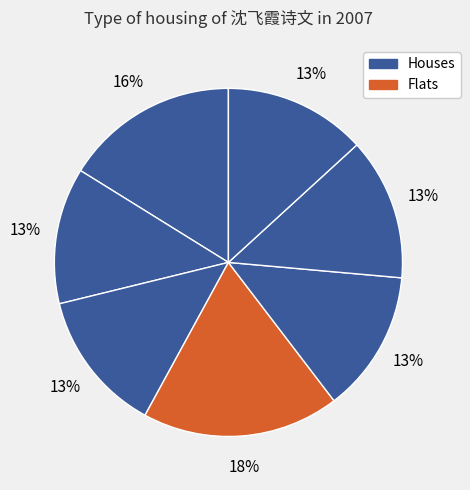

How many segments does this pie chart have?

7